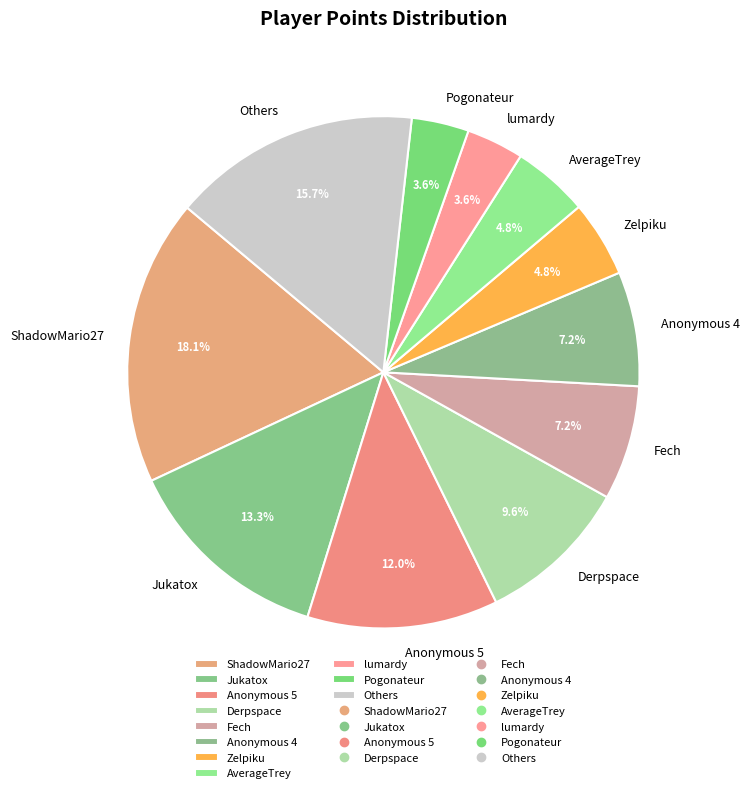

How many slices are in this pie chart?

11